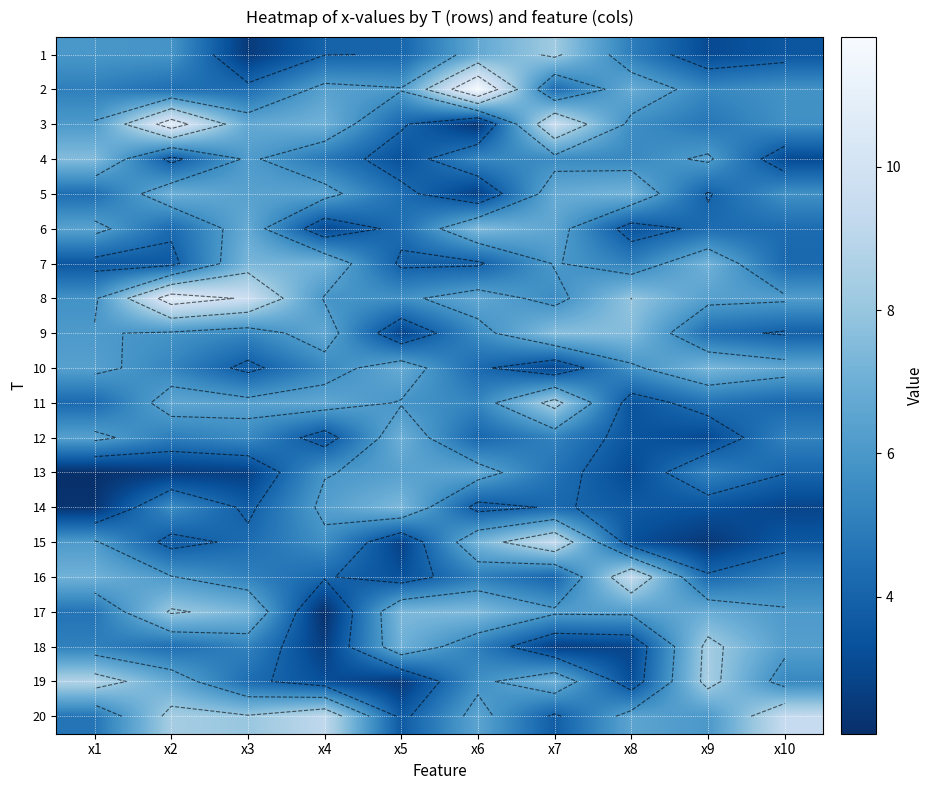

How many values in the 15 series exceed 4?

5